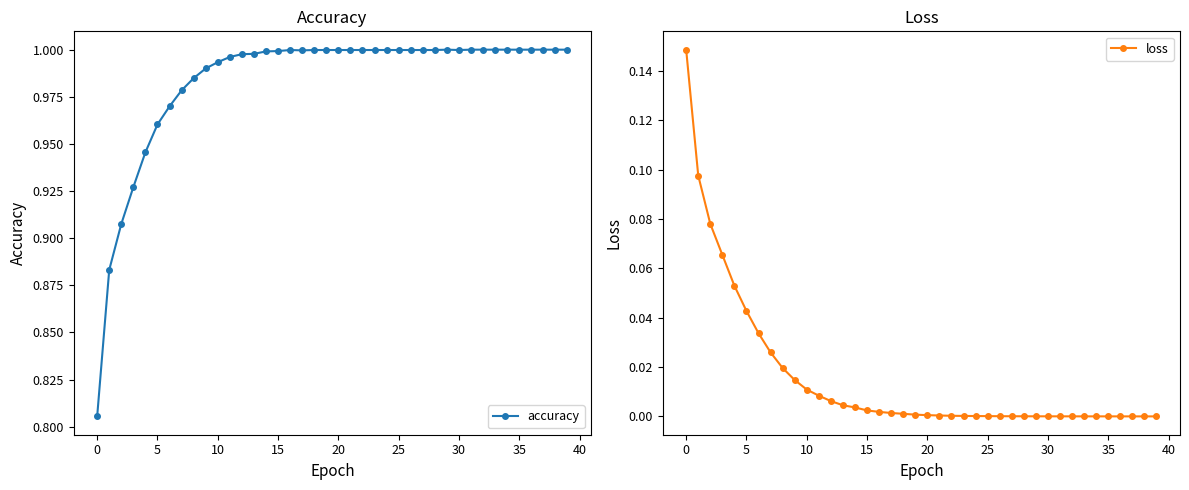

What is the total value across all series at 30?

1.0